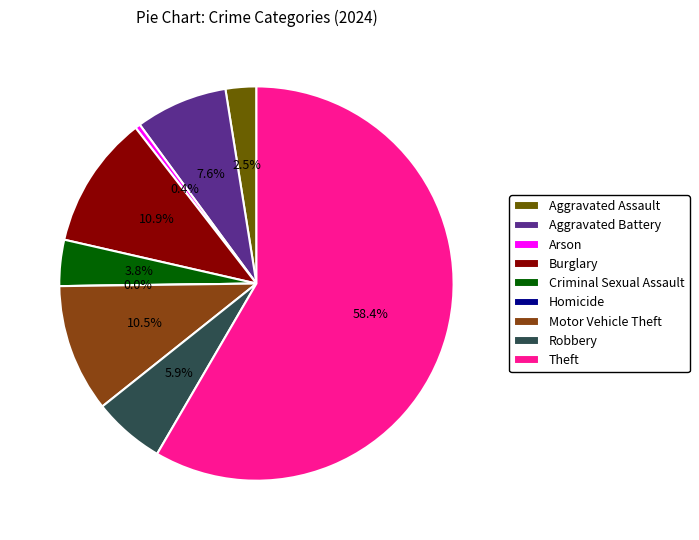

Count the number of slices in the pie.

9